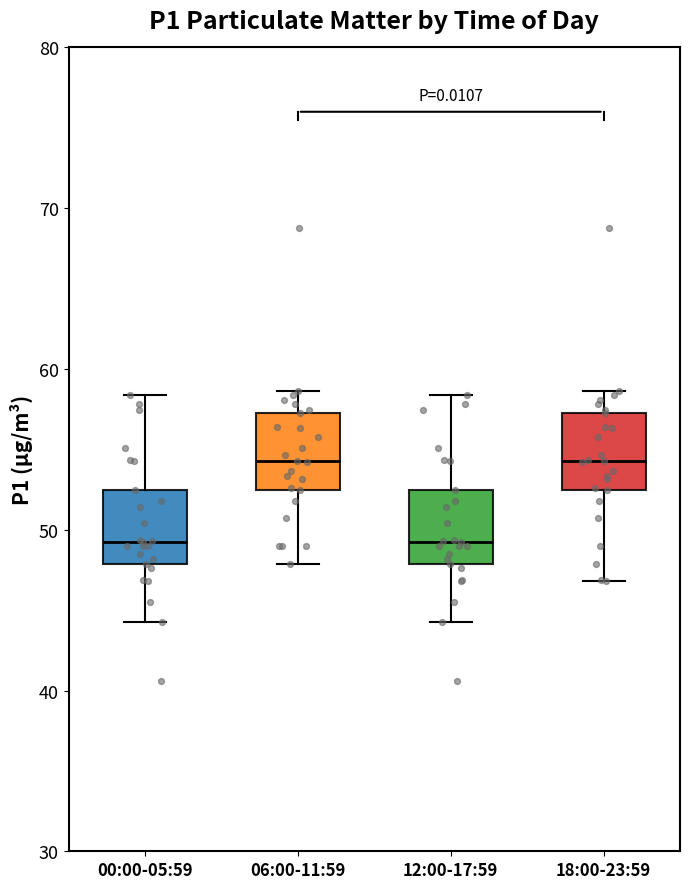

Reading left to right, read every box against the y-axis: the position of its median line, the range the box covers, and the ends of its whiskers. The values are not printed on the chart, so give them approximately, as read against the axis.

00:00-05:59: median 49, box 48 to 52, whiskers 44 to 58
06:00-11:59: median 54, box 52 to 57, whiskers 48 to 59
12:00-17:59: median 49, box 48 to 52, whiskers 44 to 58
18:00-23:59: median 54, box 52 to 57, whiskers 47 to 59